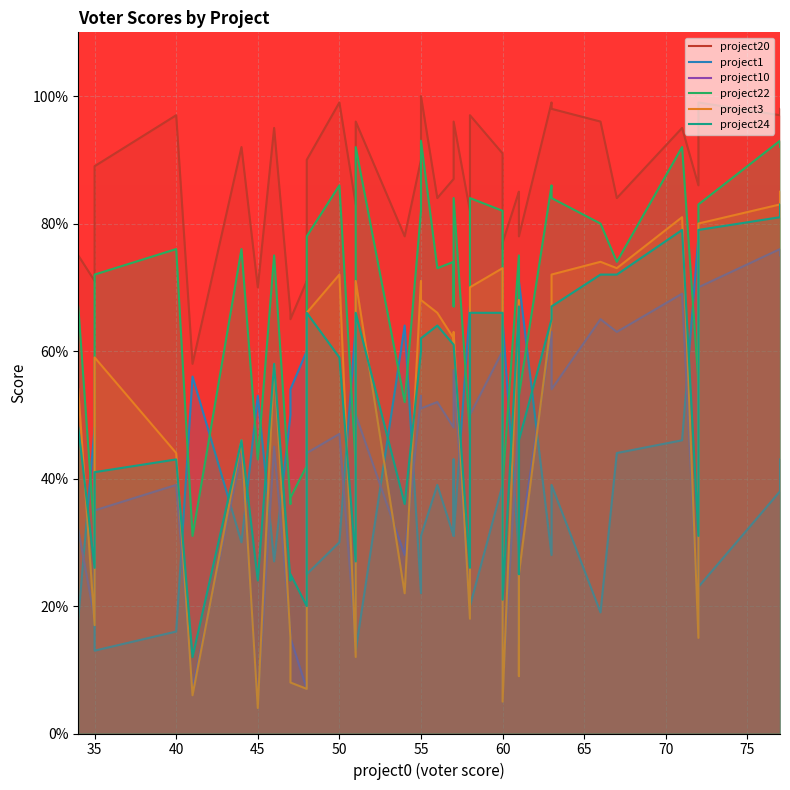

How many lines are shown in the chart?

6